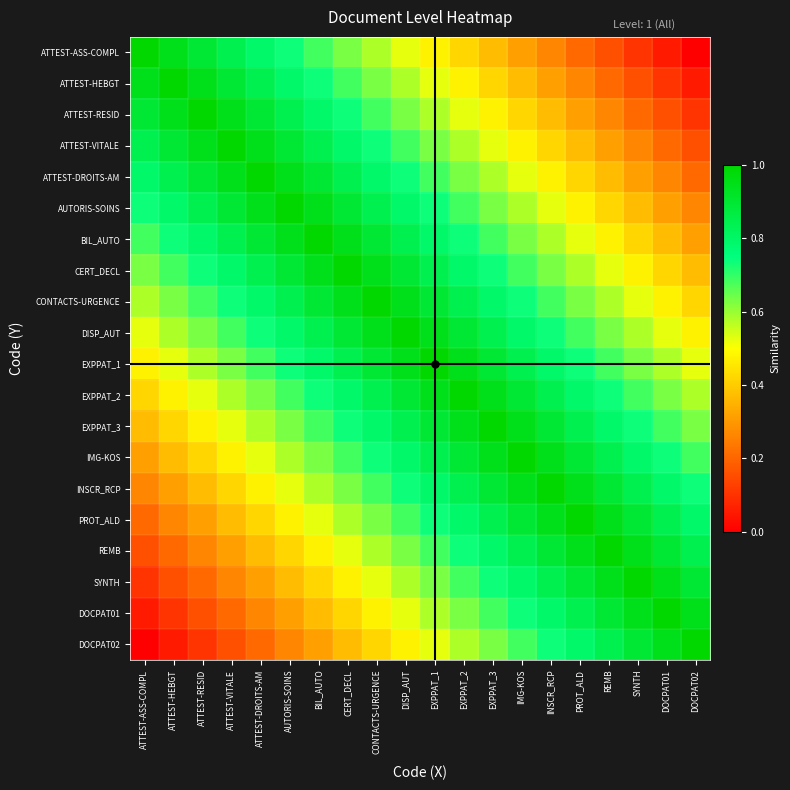

At which category is the sum across all series the highest?

DISP_AUT